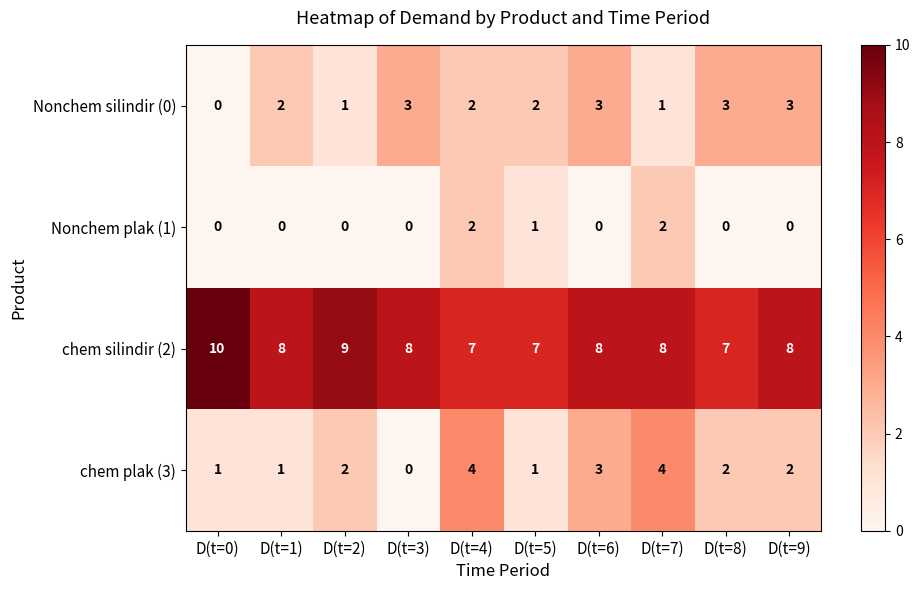

The Nonchem silindir (0) series shows 2 at D(t=5). True or false?

True